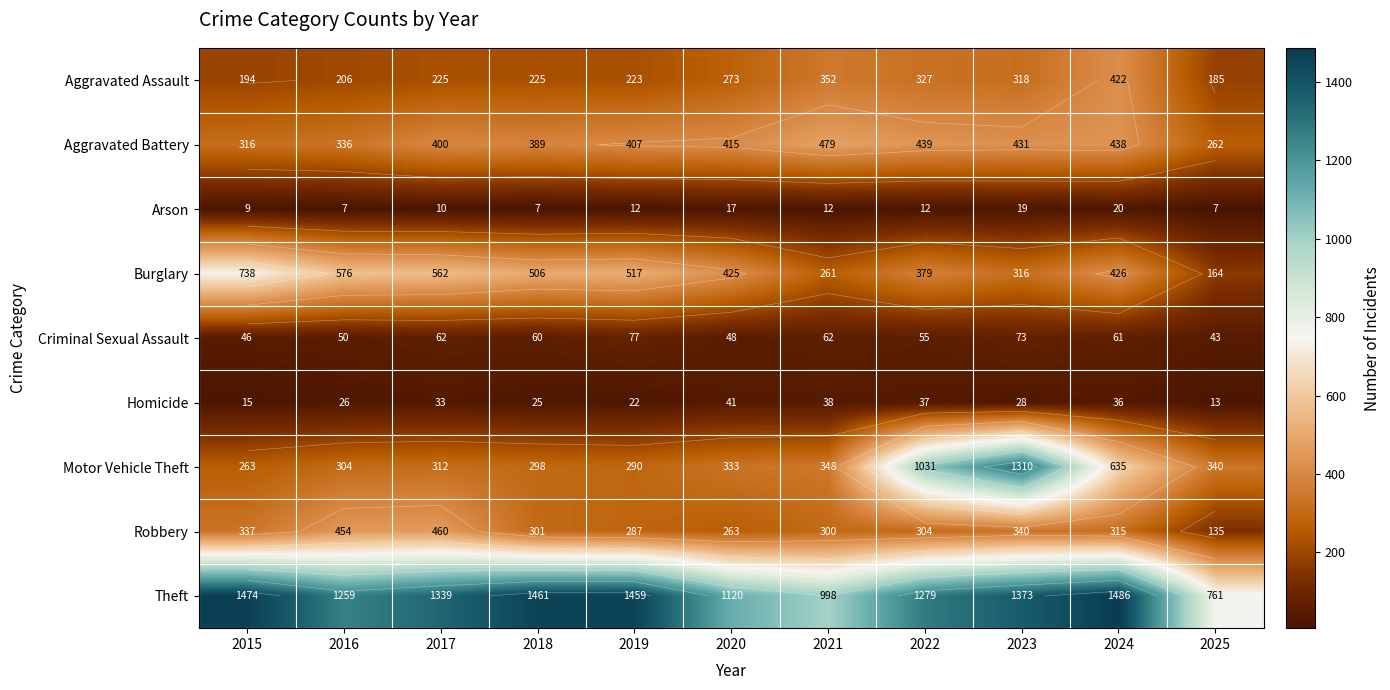

What is the lowest value of the Aggravated Assault series?

185